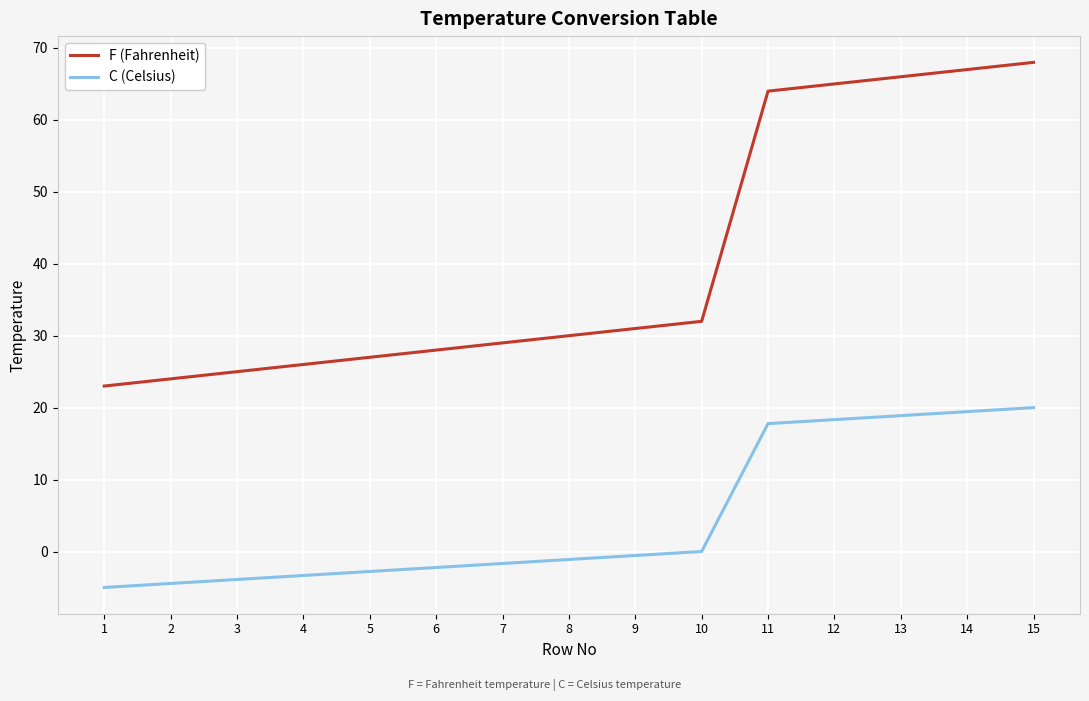

At which category does the chart reach its peak across all series?

15